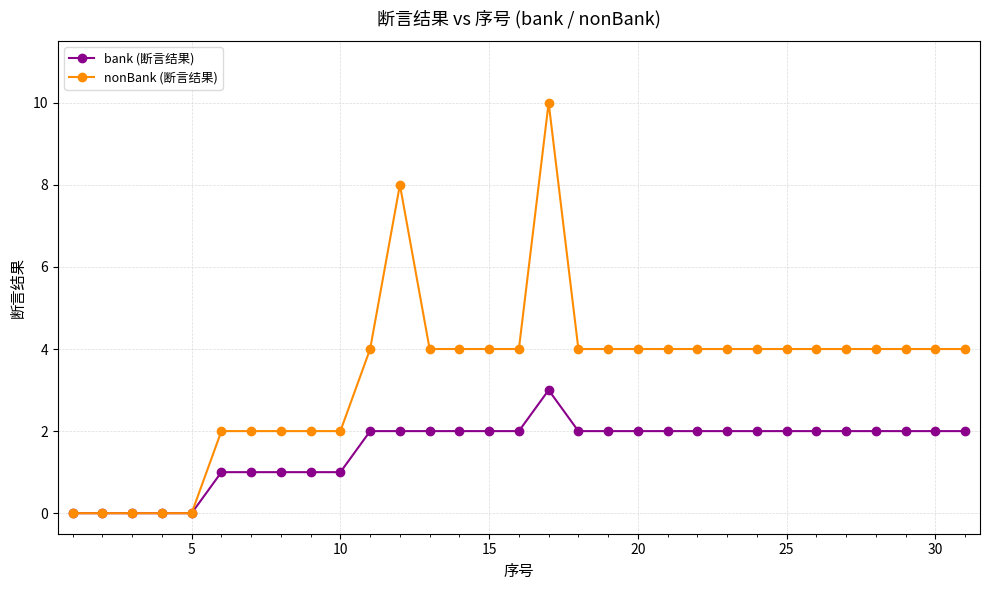

Which series has the widest spread of values?

nonBank (断言结果)